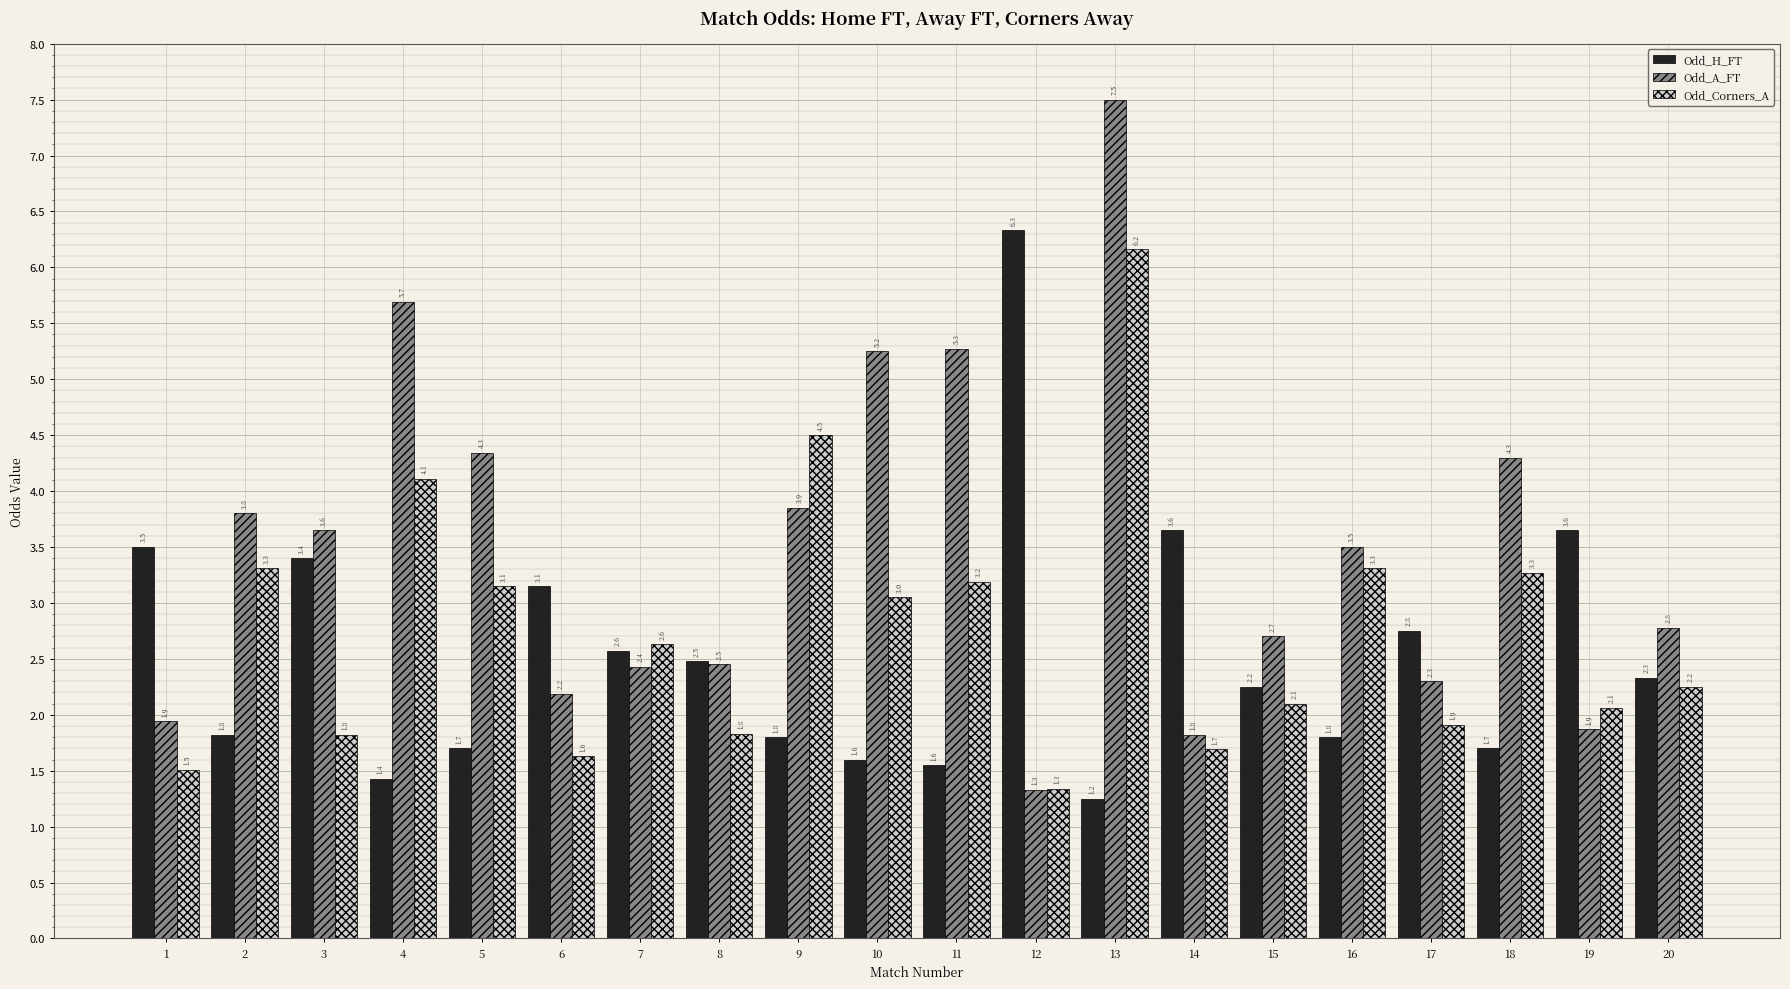

Rank the series by their maximum value, from lowest to highest.

Odd_Corners_A, Odd_H_FT, Odd_A_FT